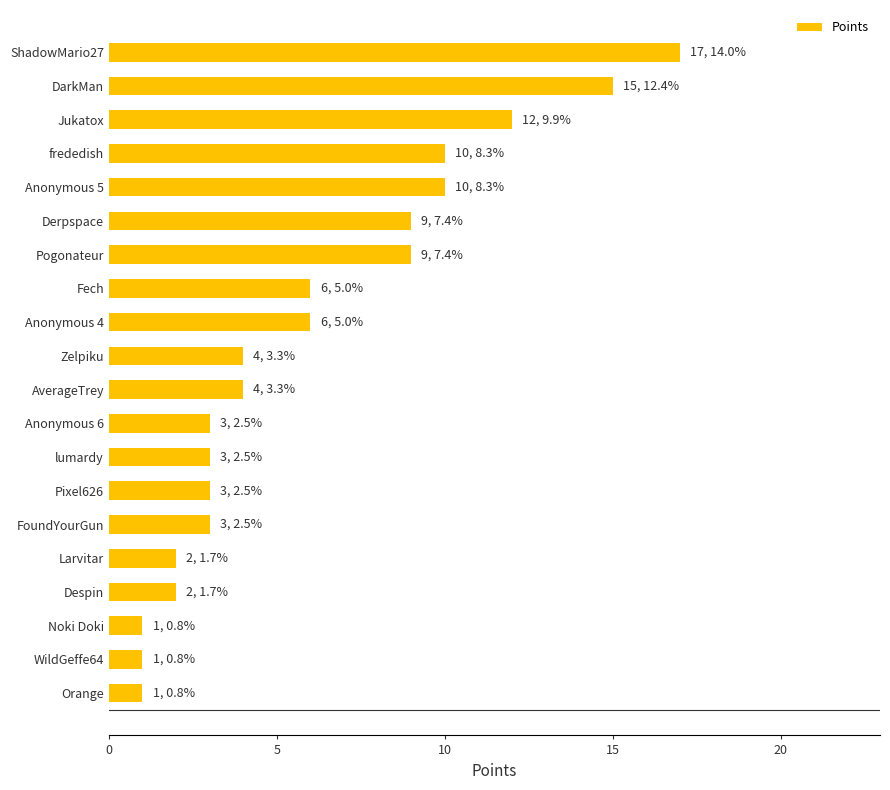

The value at Despin is 3. True or false?

False